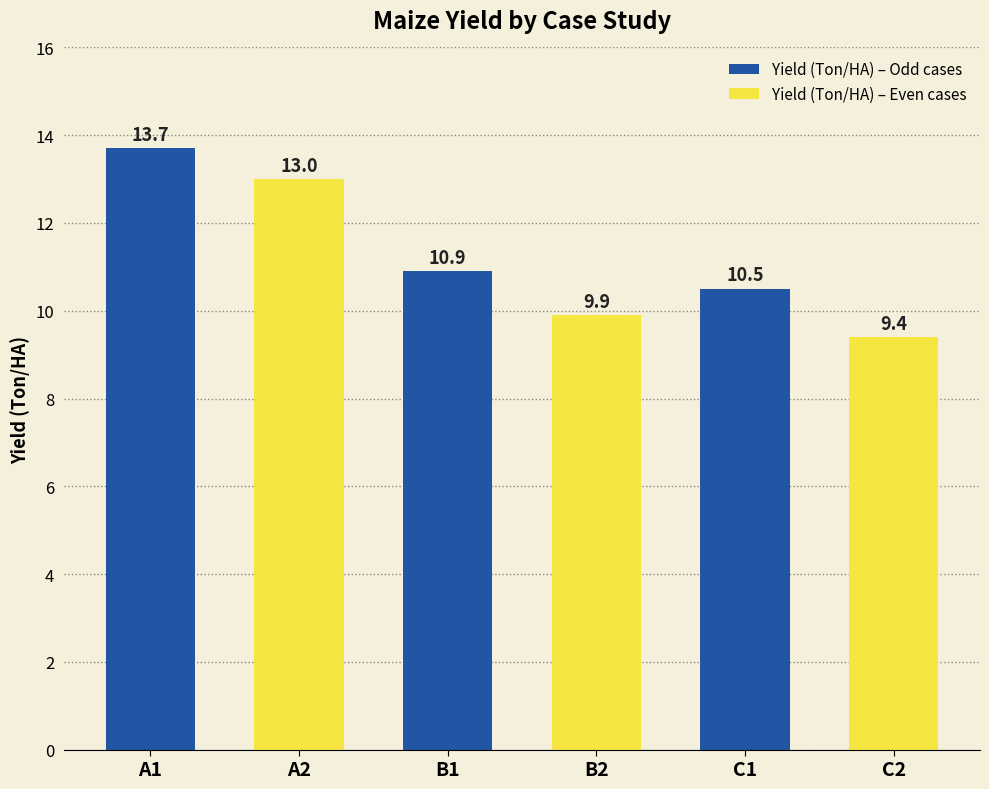

What position from the right is C1?

2